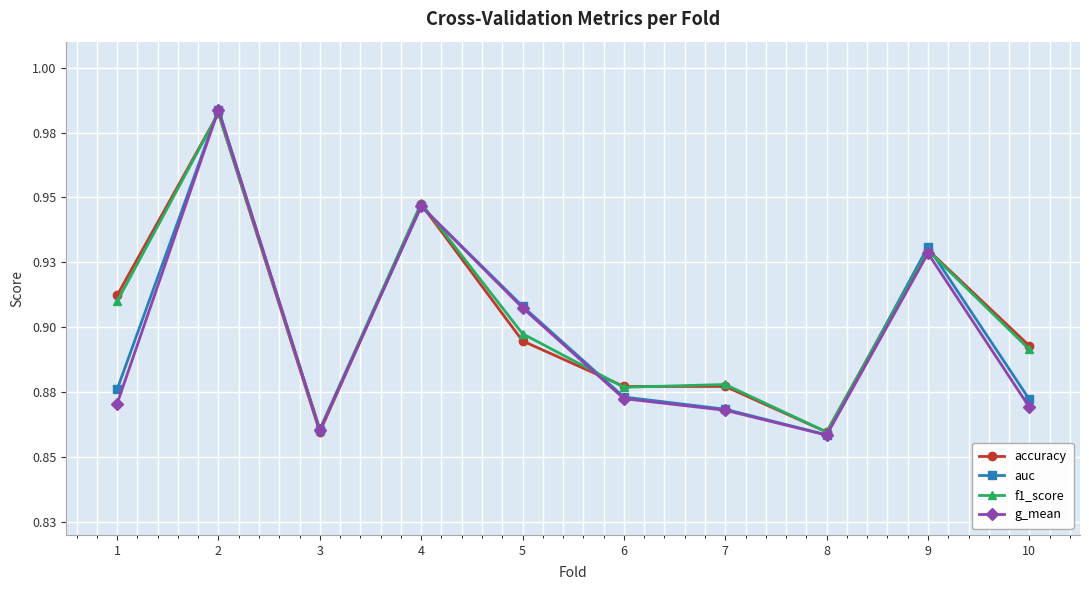

Reading left to right, transcribe all the data shown in this chart.

accuracy: 0.9	1.0	0.9	0.9	0.9	0.9	0.9	0.9	0.9	0.9
auc: 0.9	1.0	0.9	0.9	0.9	0.9	0.9	0.9	0.9	0.9
f1_score: 0.9	1.0	0.9	0.9	0.9	0.9	0.9	0.9	0.9	0.9
g_mean: 0.9	1.0	0.9	0.9	0.9	0.9	0.9	0.9	0.9	0.9